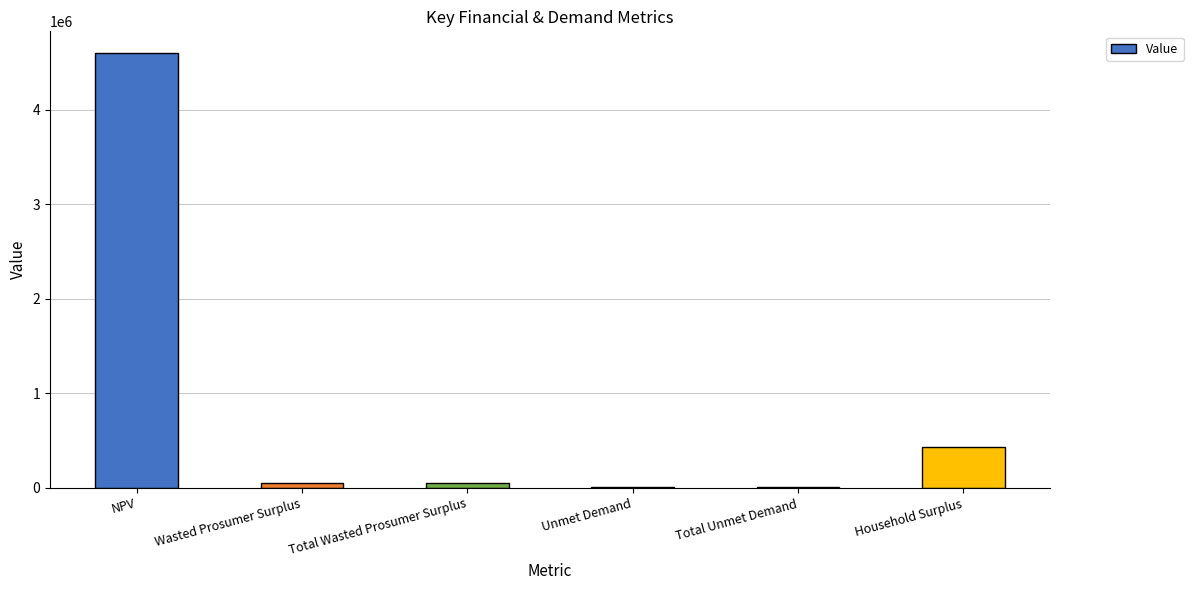

At which label does the data first exceed 47986?

NPV